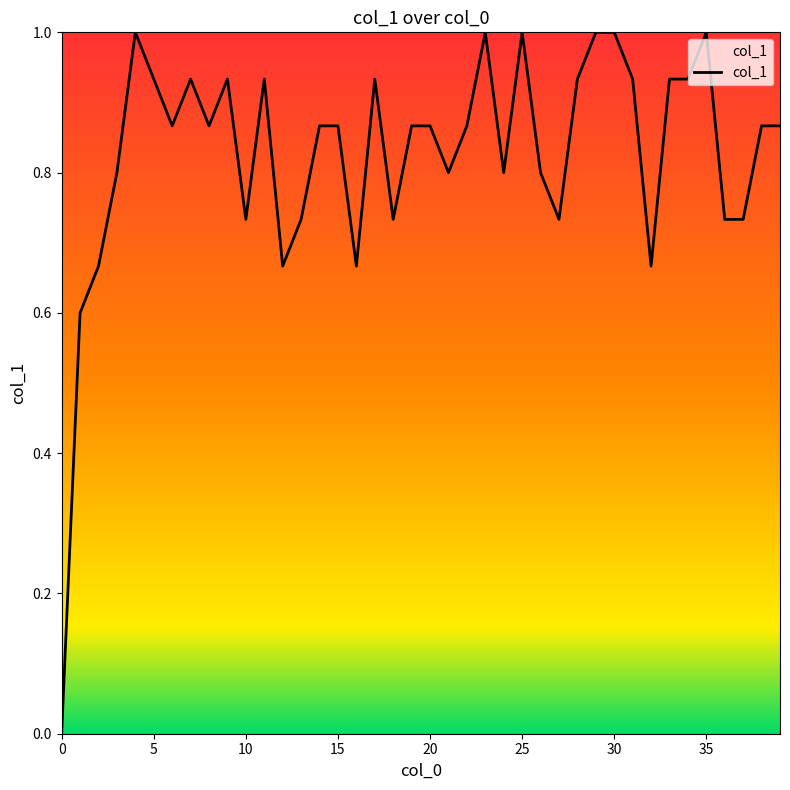

How many positive values are there?

39